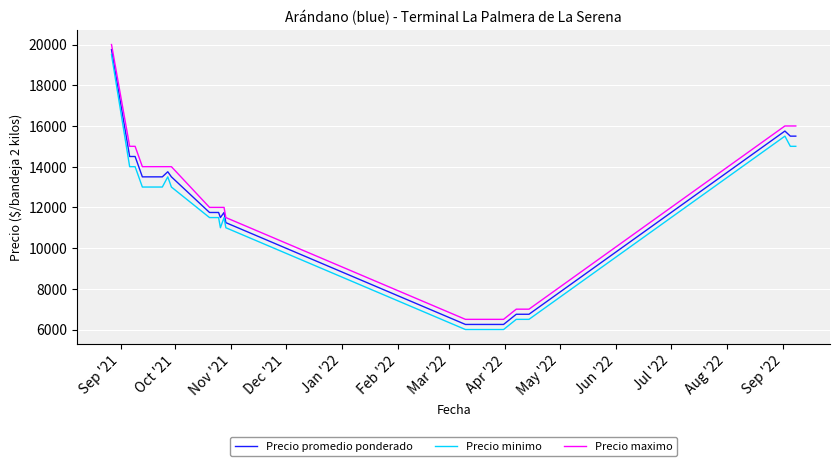

What is the minimum value shown in the chart?

6000